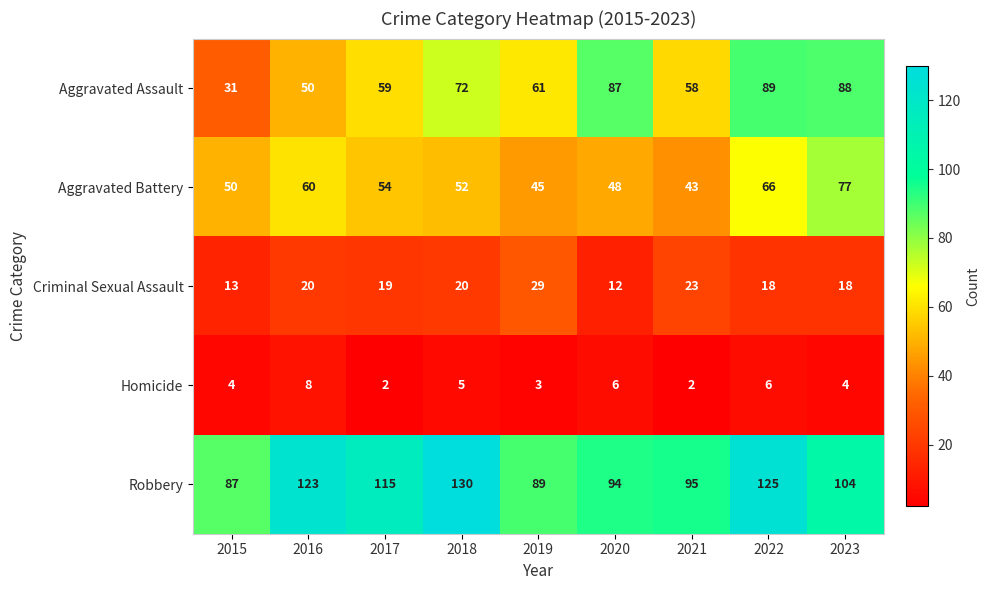

Read the Robbery value at 2023.

104